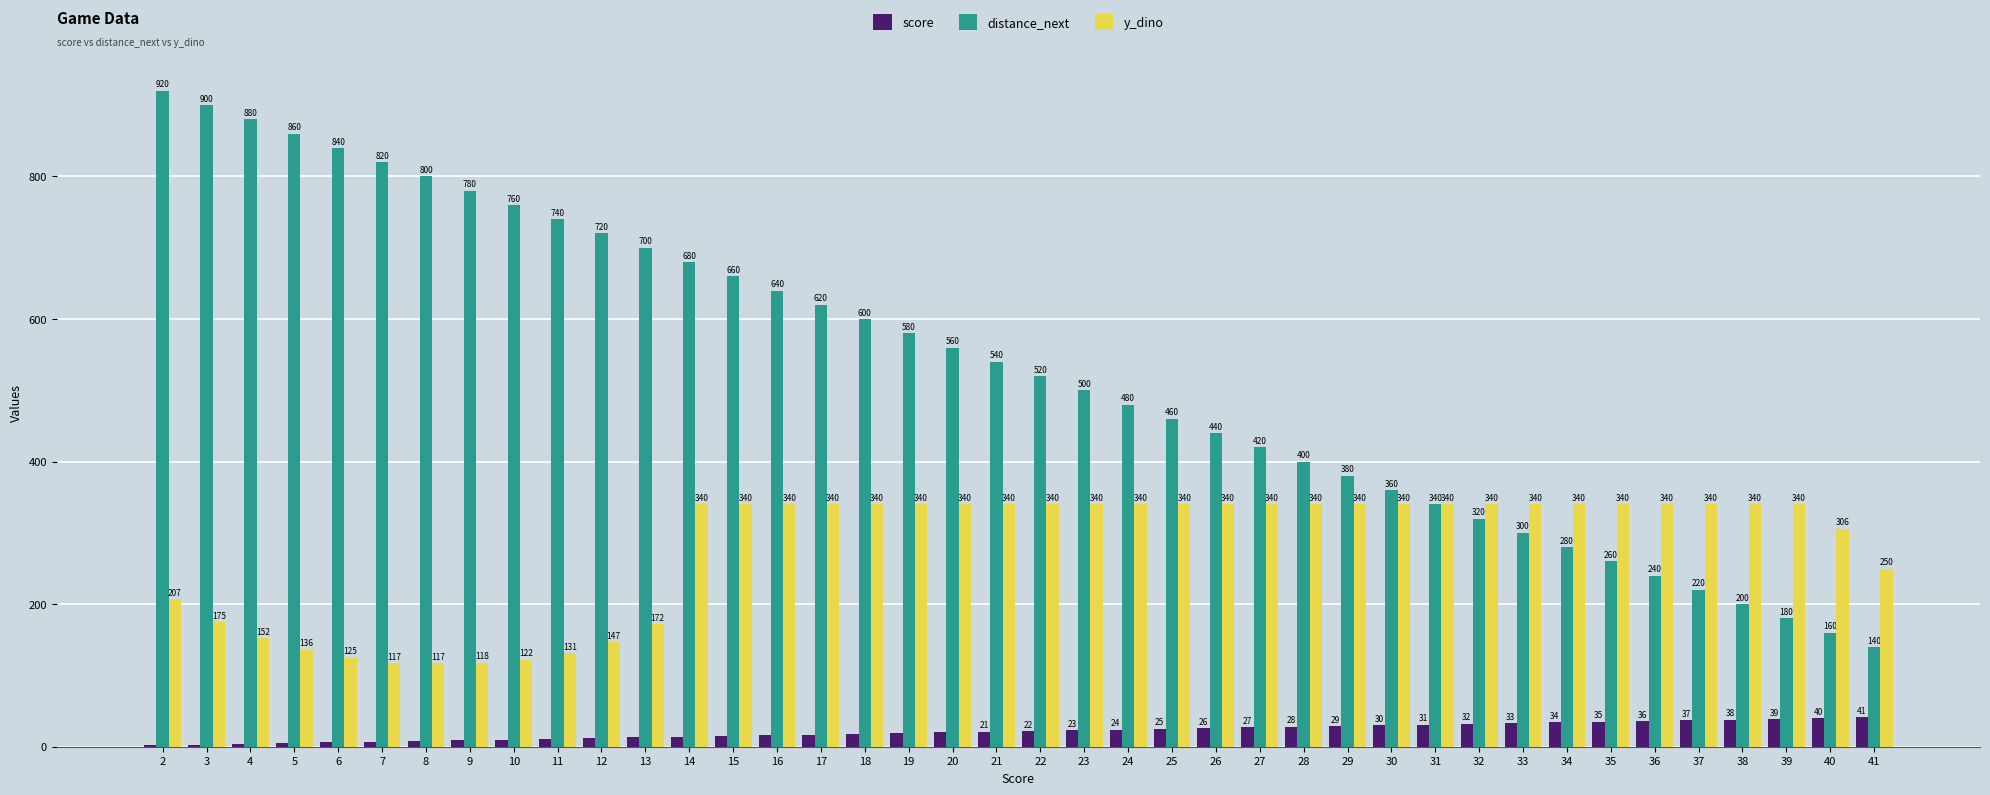

Which series has the largest total across all categories?

distance_next